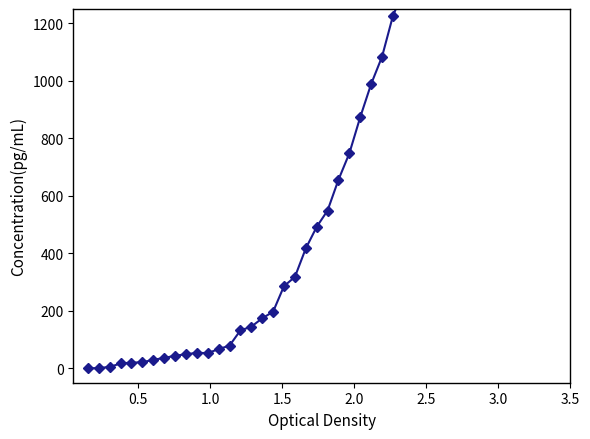

What is the difference between the maximum and minimum values?

2002